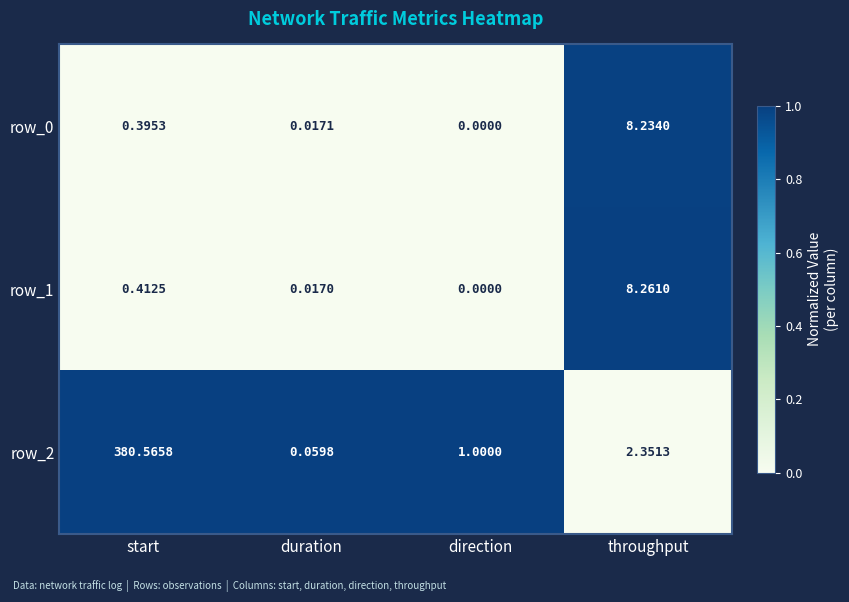

Rank the categories by row_2 value from highest to lowest.

start, throughput, direction, duration